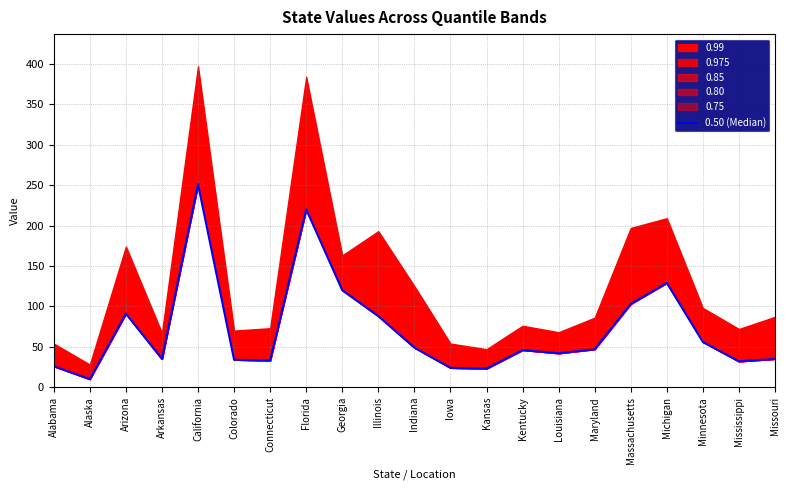

At which label is the value closest to 130?

Michigan